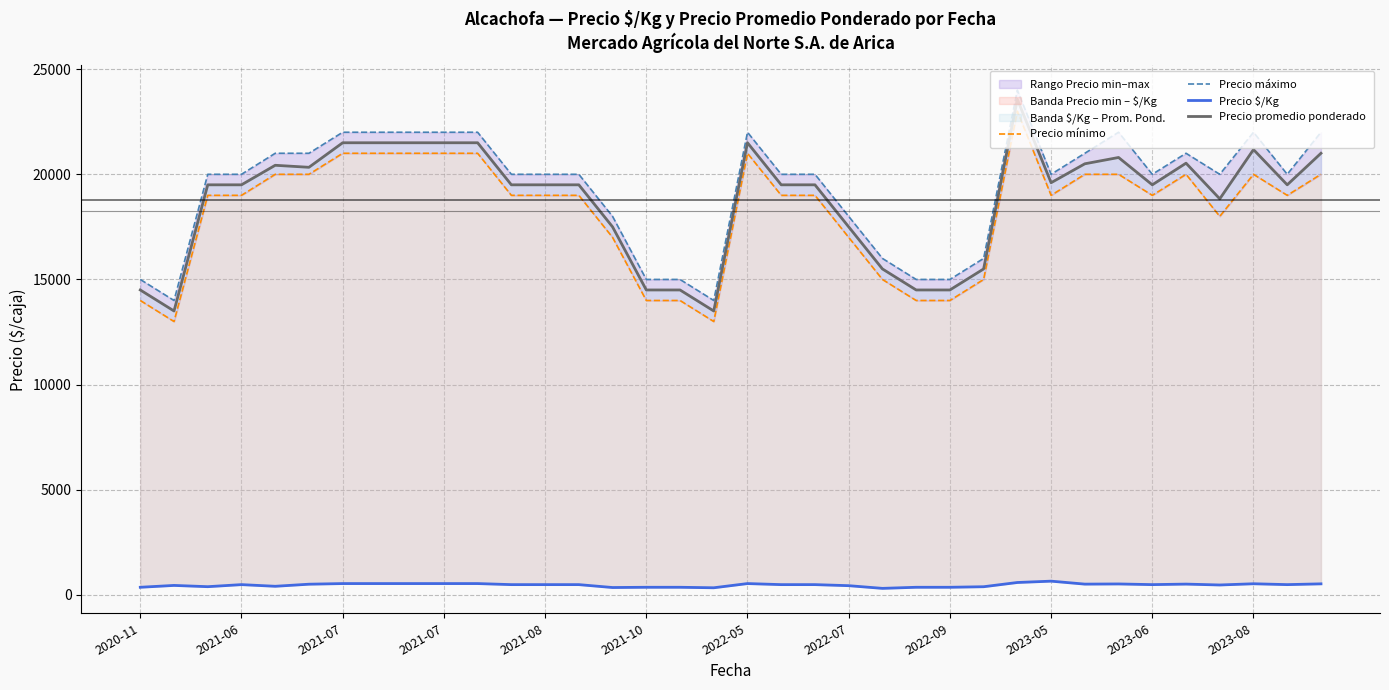

What is the maximum value for Precio $/Kg?

653